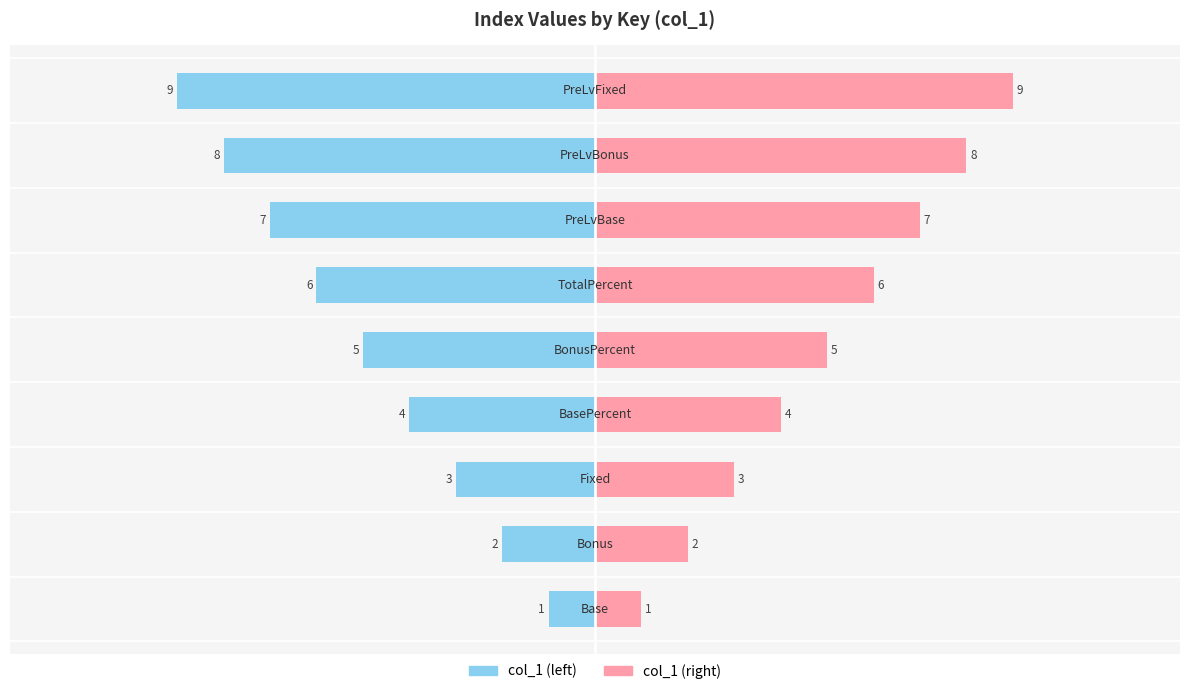

Reading left to right, extract all data points from this chart.

col_1 (left): 0=-1	1=-2	2=-3	3=-4	4=-5	5=-6	6=-7	7=-8	8=-9
col_1 (right): 0=1	1=2	2=3	3=4	4=5	5=6	6=7	7=8	8=9